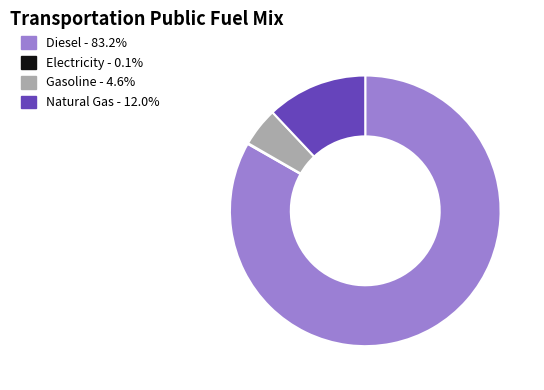

Is there any slice that represents more than half of the pie?

Yes